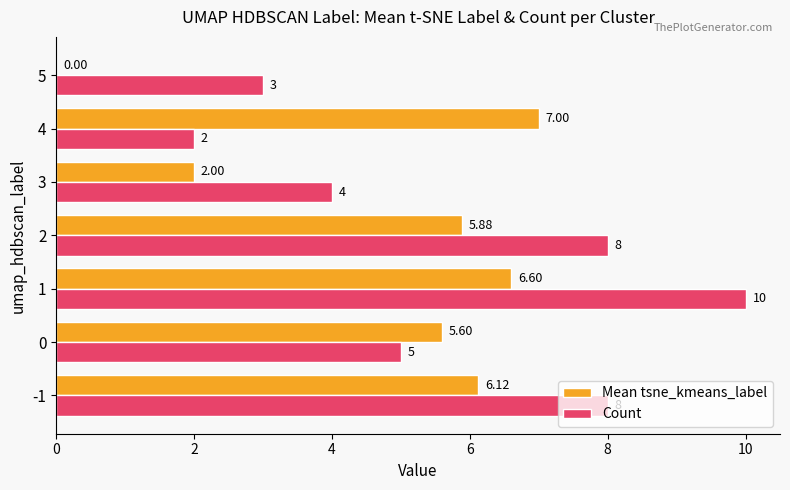

What is the total value across all series at 5?

3.0